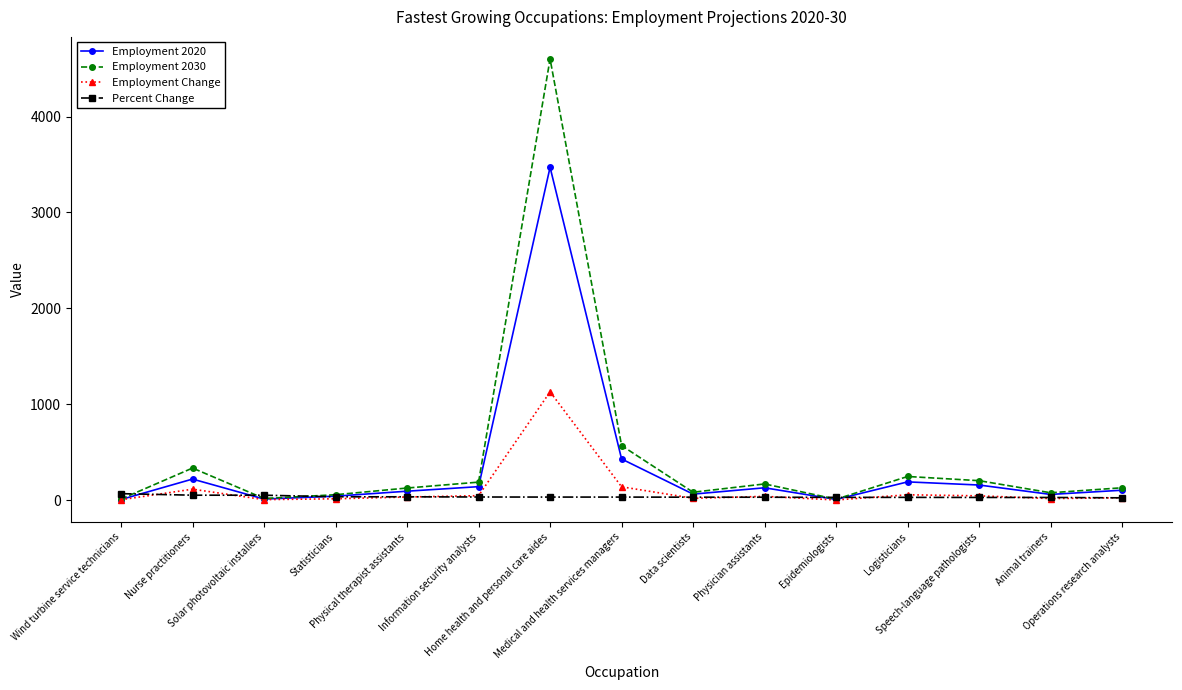

List the series in order of their peak value, lowest first.

Percent Change, Employment Change, Employment 2020, Employment 2030